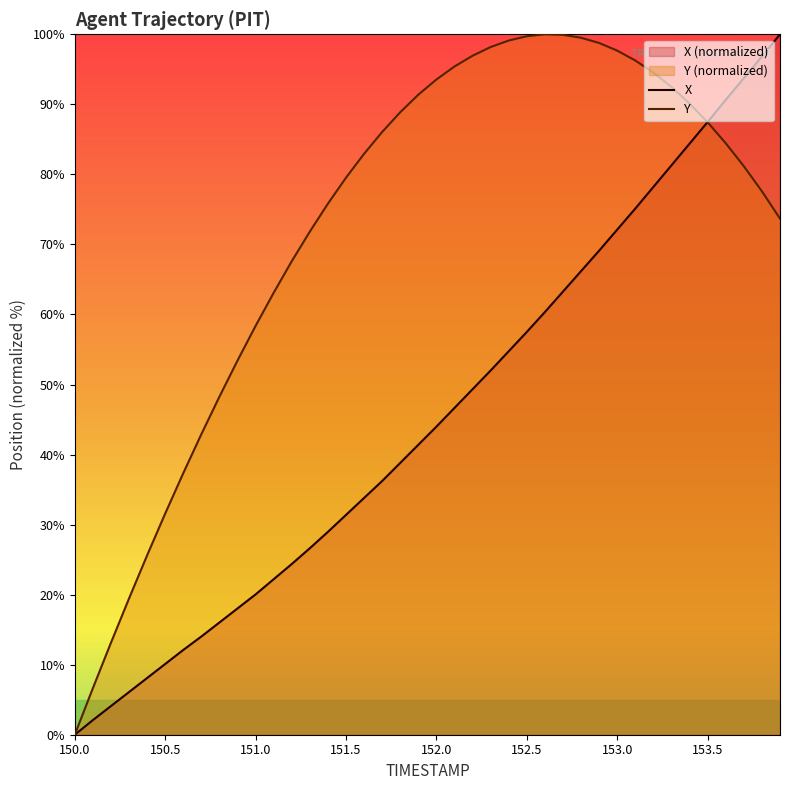

What is the difference between the second highest and second lowest values in the Y series?

93.3